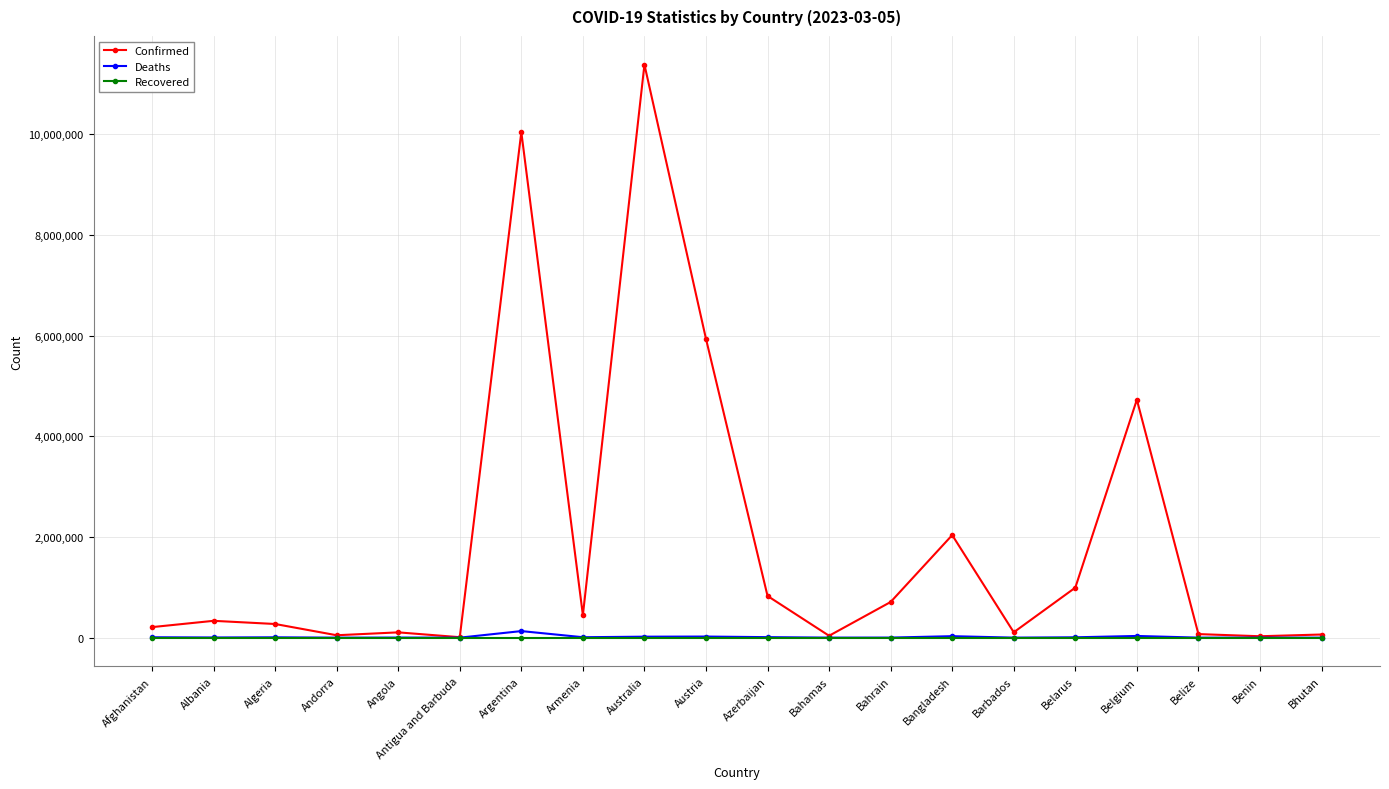

List the series in order of their peak value, highest first.

Confirmed, Deaths, Recovered